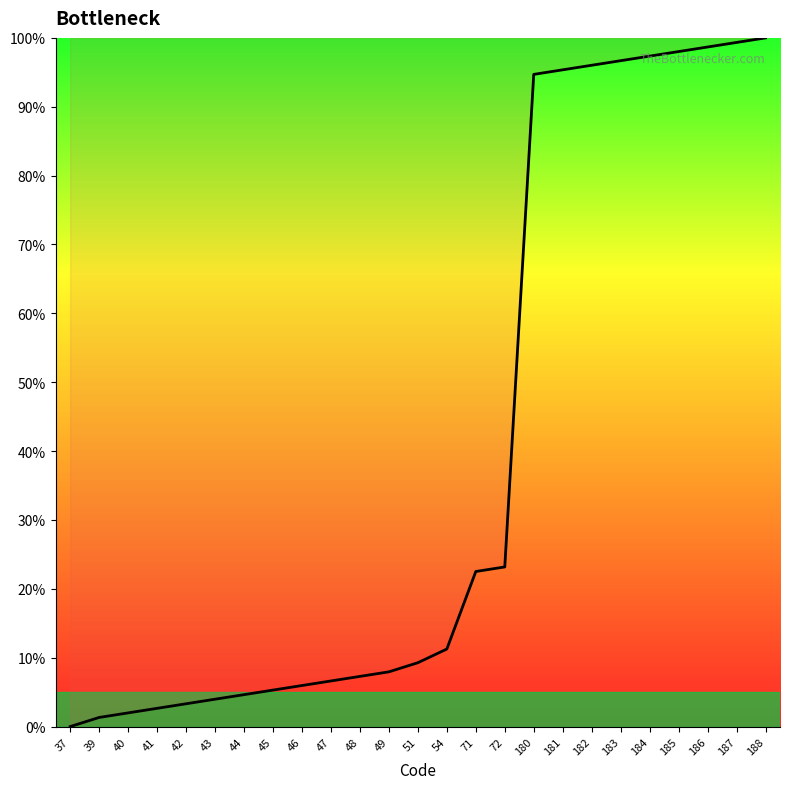

What is the greatest value displayed?

100.0